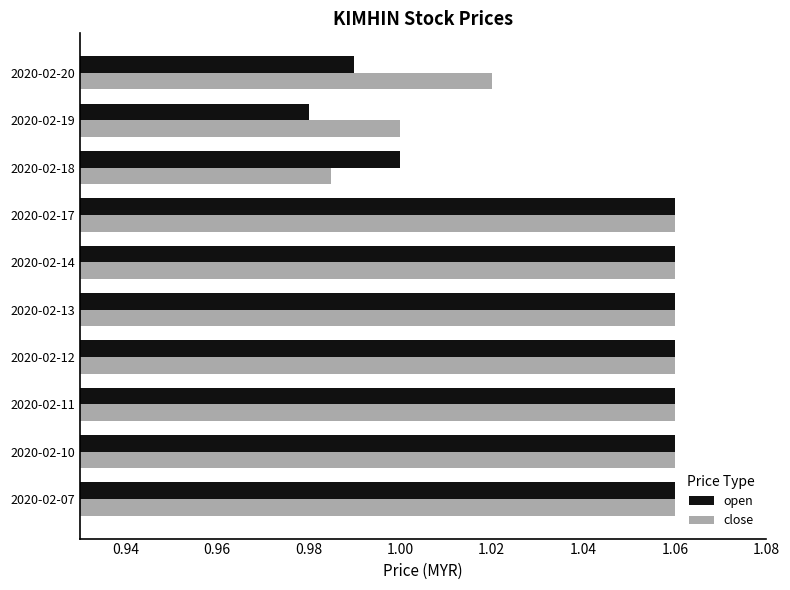

What is the sum of the open values at 2020-02-12 and 2020-02-07?

2.1